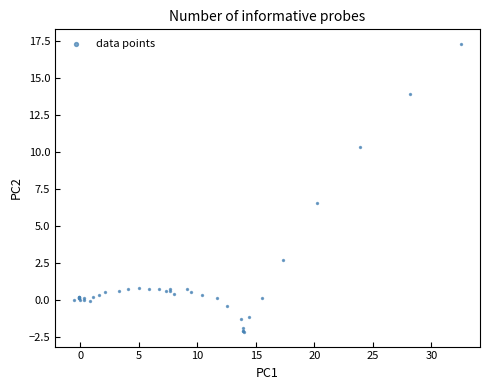

What Y value in the scatter plot is closest to 7?

6.5